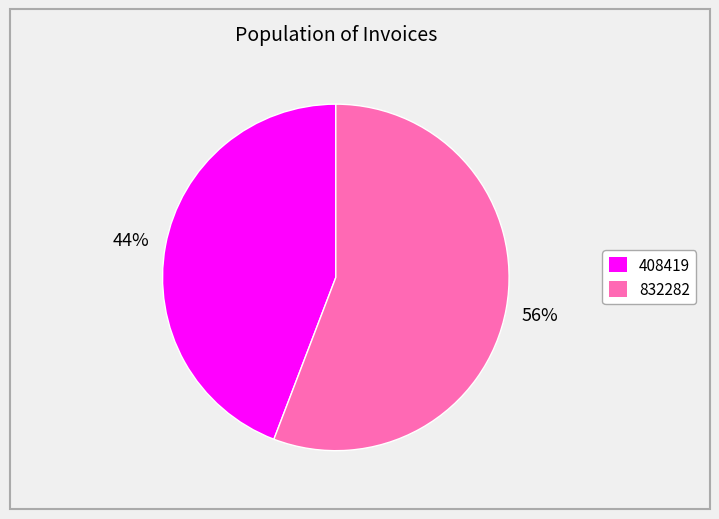

How many slices are in this pie chart?

2